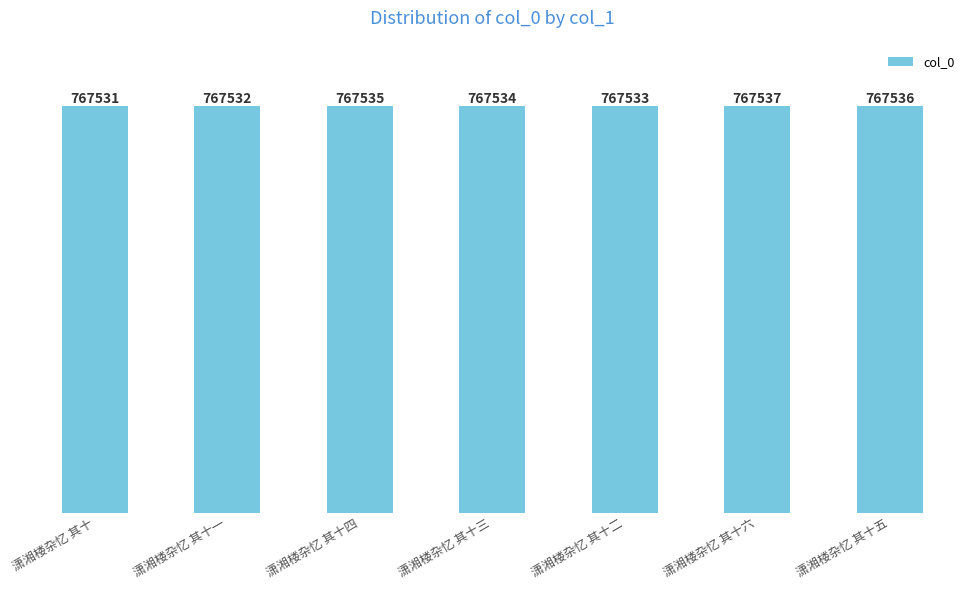

Reading left to right, extract all data points from this chart.

767531	767532	767535	767534	767533	767537	767536